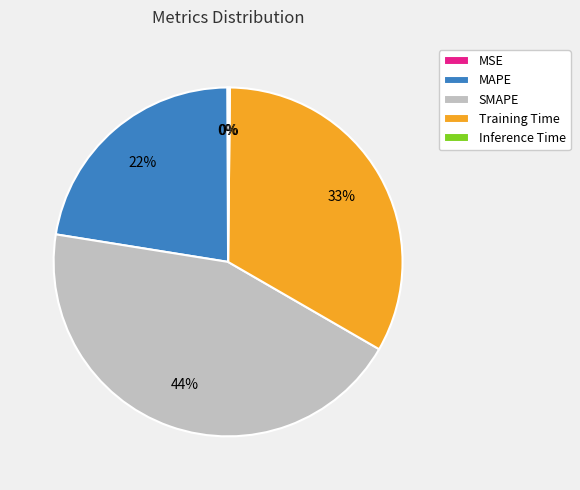

The Training Time slice represents 33% of the pie. True or false?

True